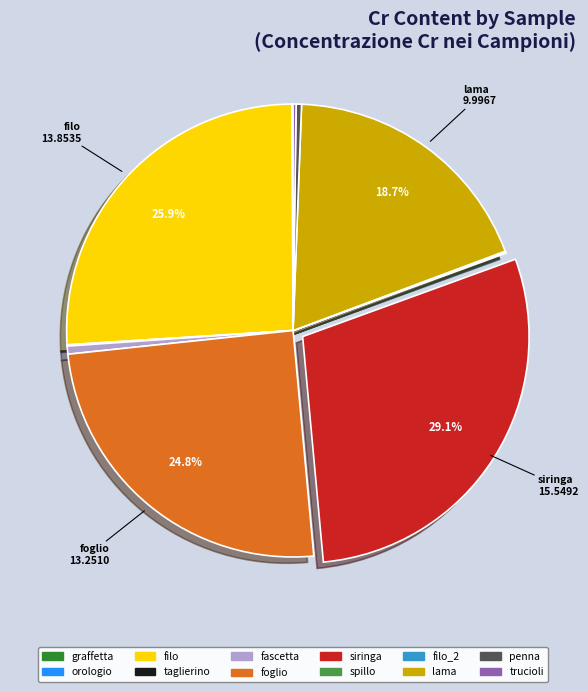

Is there any slice that represents more than half of the pie?

No